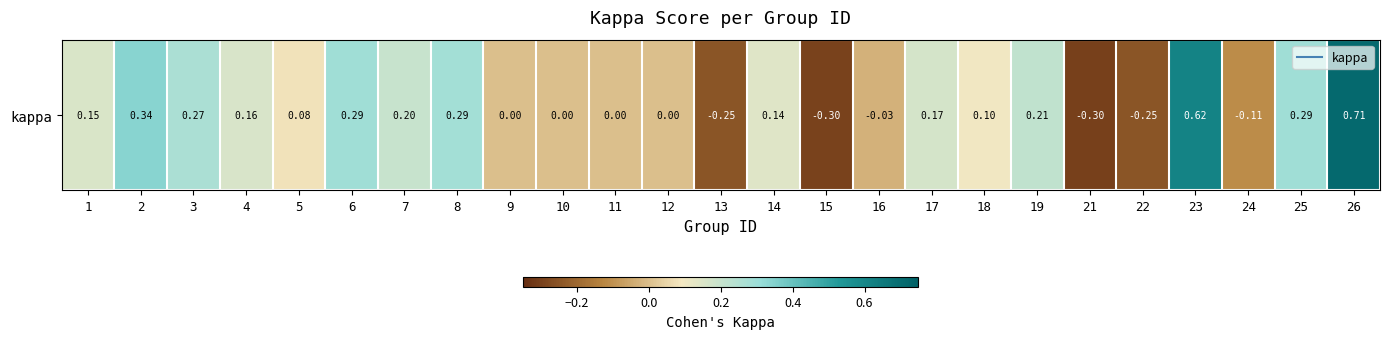

How many distinct data groups are displayed?

1